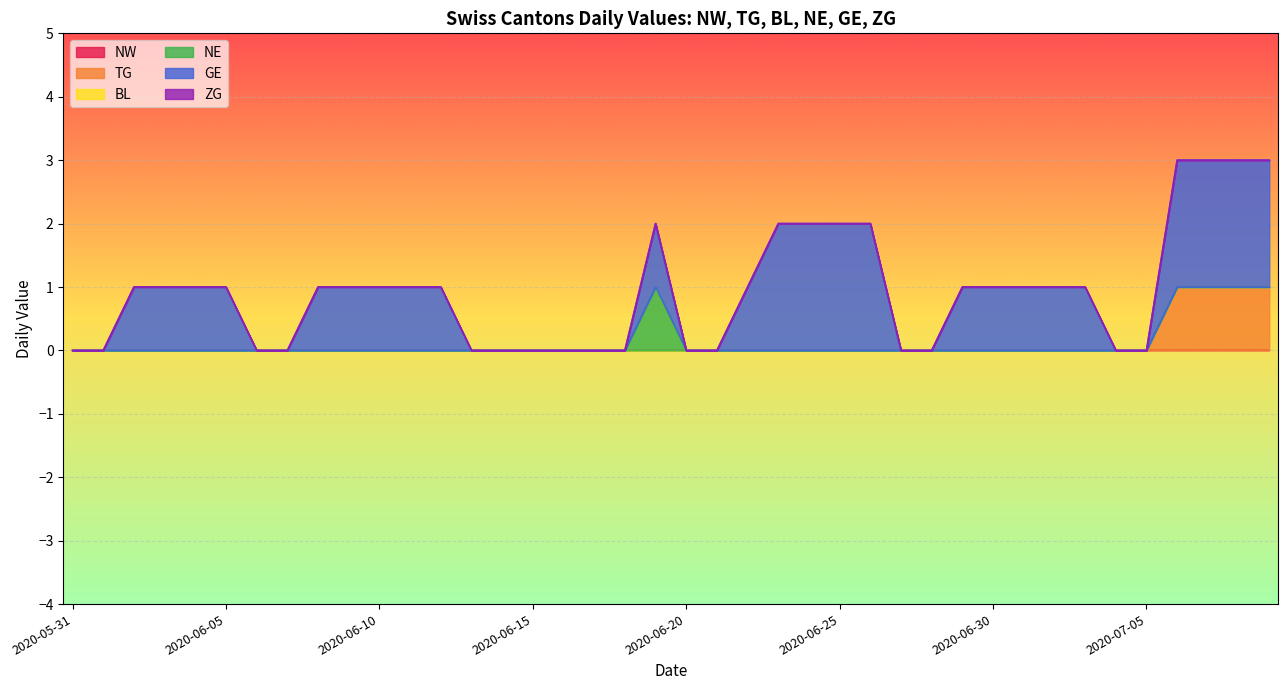

Which label corresponds to the smallest value in the chart?

2020-06-01